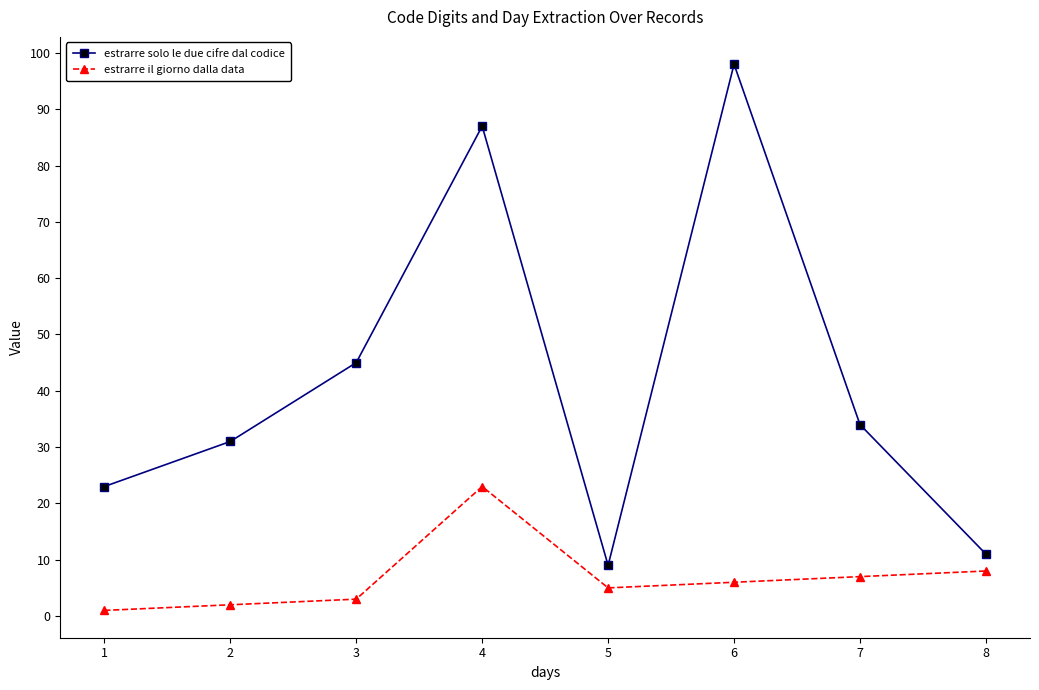

True or false: estrarre solo le due cifre dal codice and estrarre il giorno dalla data cross at least once.

False